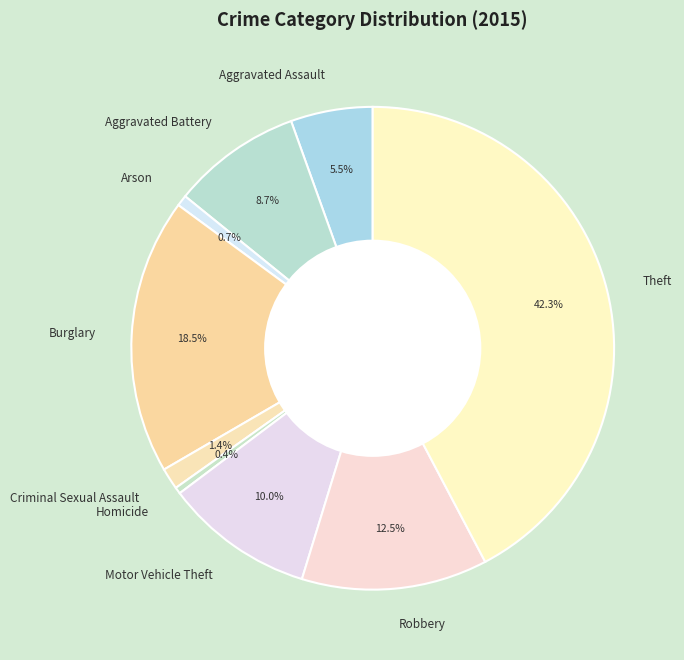

What is the largest slice in the pie chart?

Theft